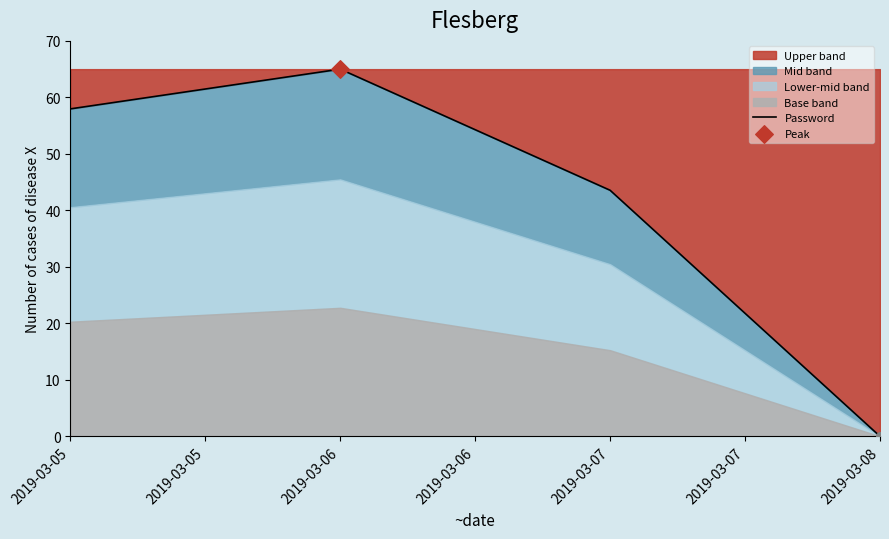

Is it true that Upper band equals 16.2 at 2019-03-07?

False